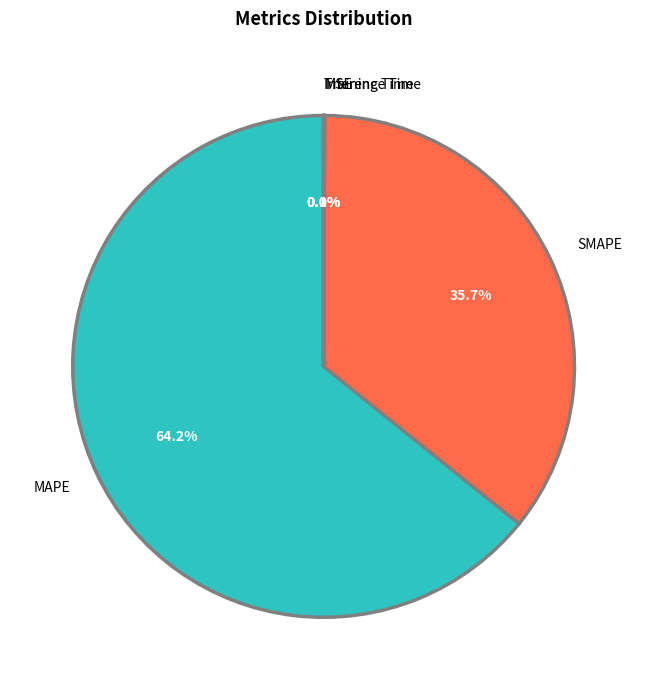

Which slice represents more than half of the pie?

MAPE